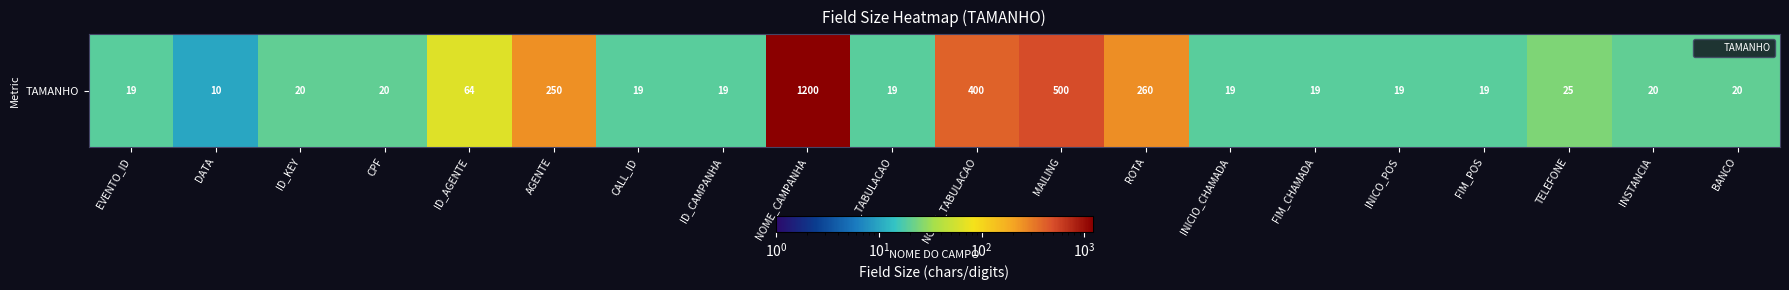

Approximately how many times larger is the value at INSTANCIA compared to CPF?

1.0